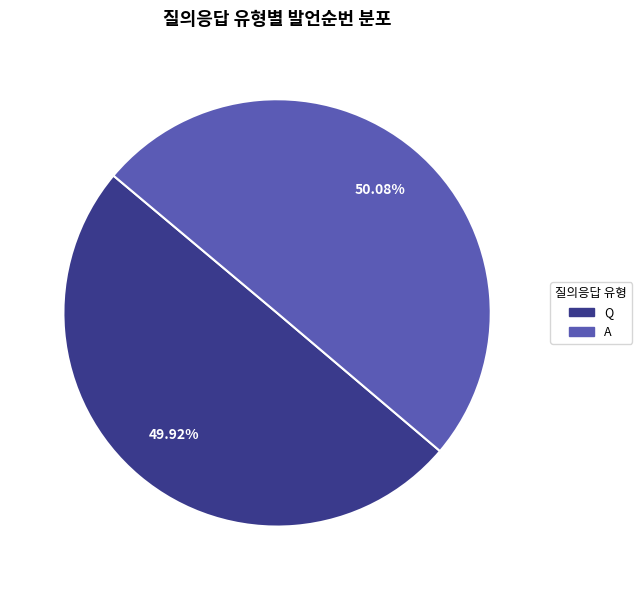

What portion of the pie excludes Q?

50.1%